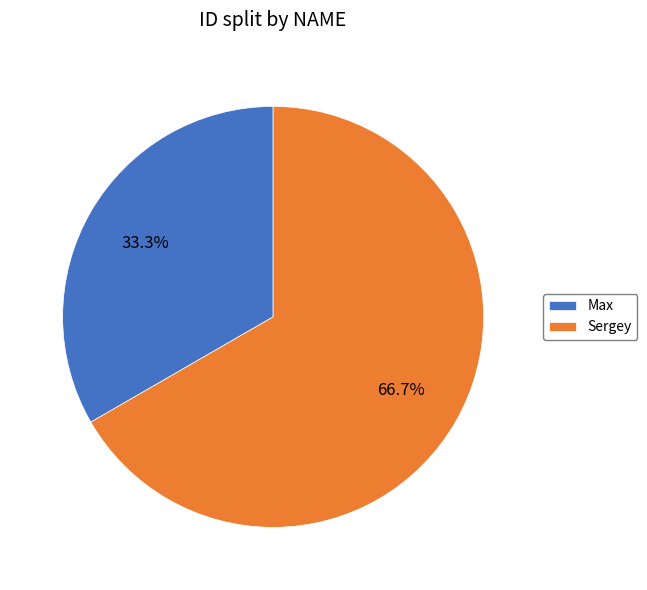

True or false: Max accounts for 21% of the total.

False